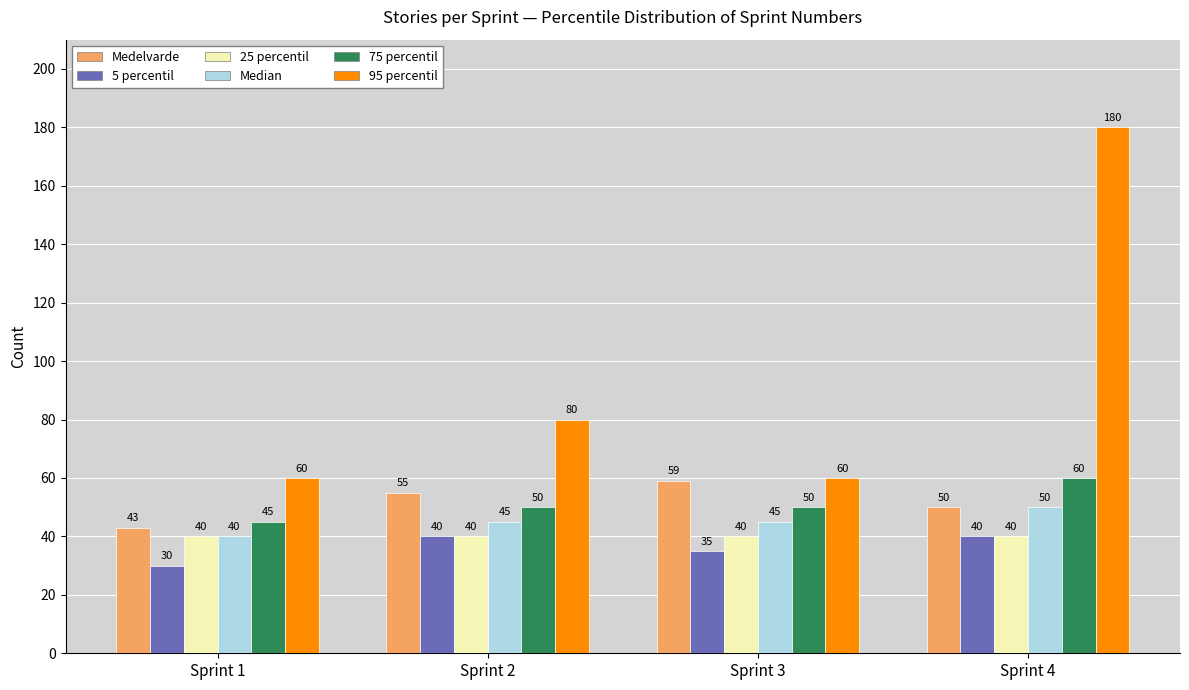

Reading right to left, what are all the values shown in this chart?

Medelvarde: Sprint 4=50	Sprint 3=59	Sprint 2=55	Sprint 1=43
5 percentil: Sprint 4=40	Sprint 3=35	Sprint 2=40	Sprint 1=30
25 percentil: Sprint 4=40	Sprint 3=40	Sprint 2=40	Sprint 1=40
Median: Sprint 4=50	Sprint 3=45	Sprint 2=45	Sprint 1=40
75 percentil: Sprint 4=60	Sprint 3=50	Sprint 2=50	Sprint 1=45
95 percentil: Sprint 4=180	Sprint 3=60	Sprint 2=80	Sprint 1=60